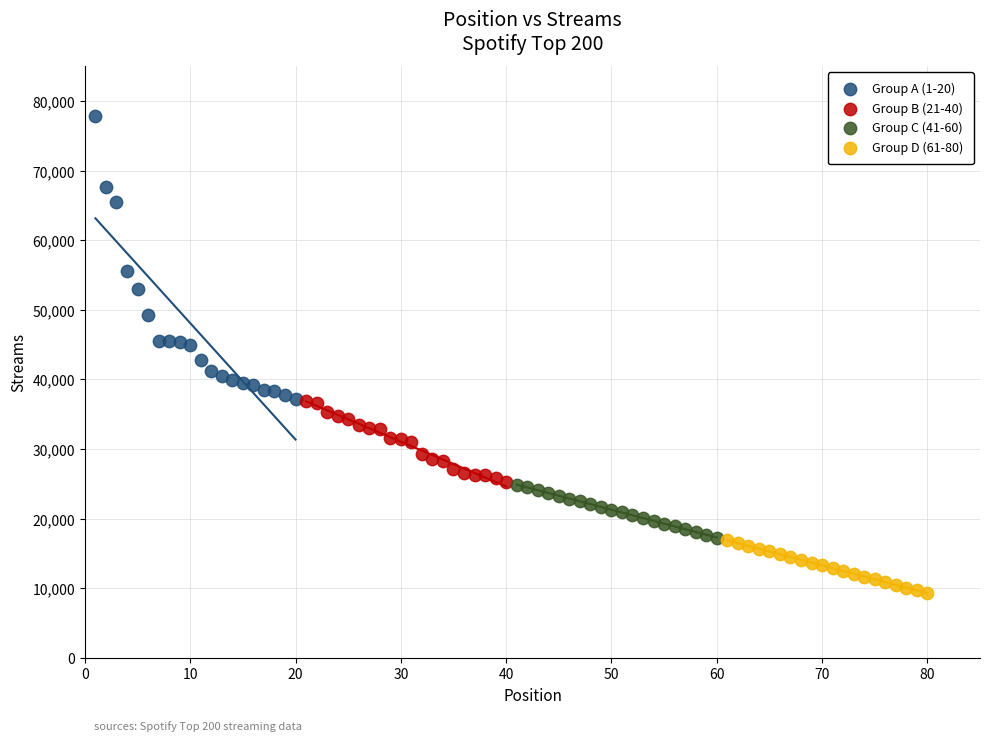

Which series contains the lowest Y value?

Group D (61-80)